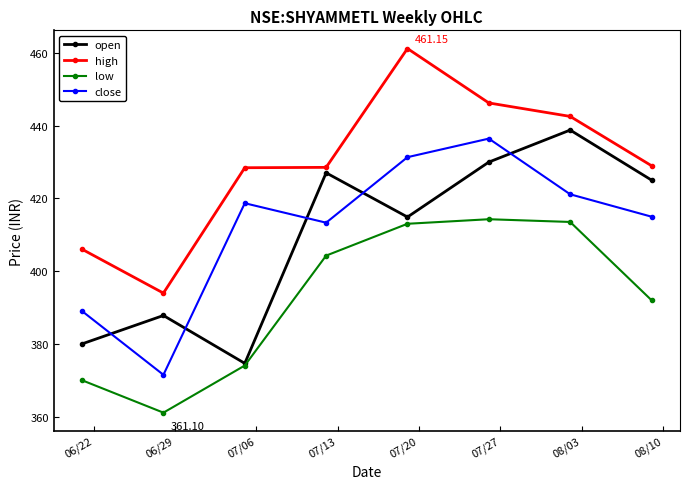

What is the sum of all high values?

3435.7